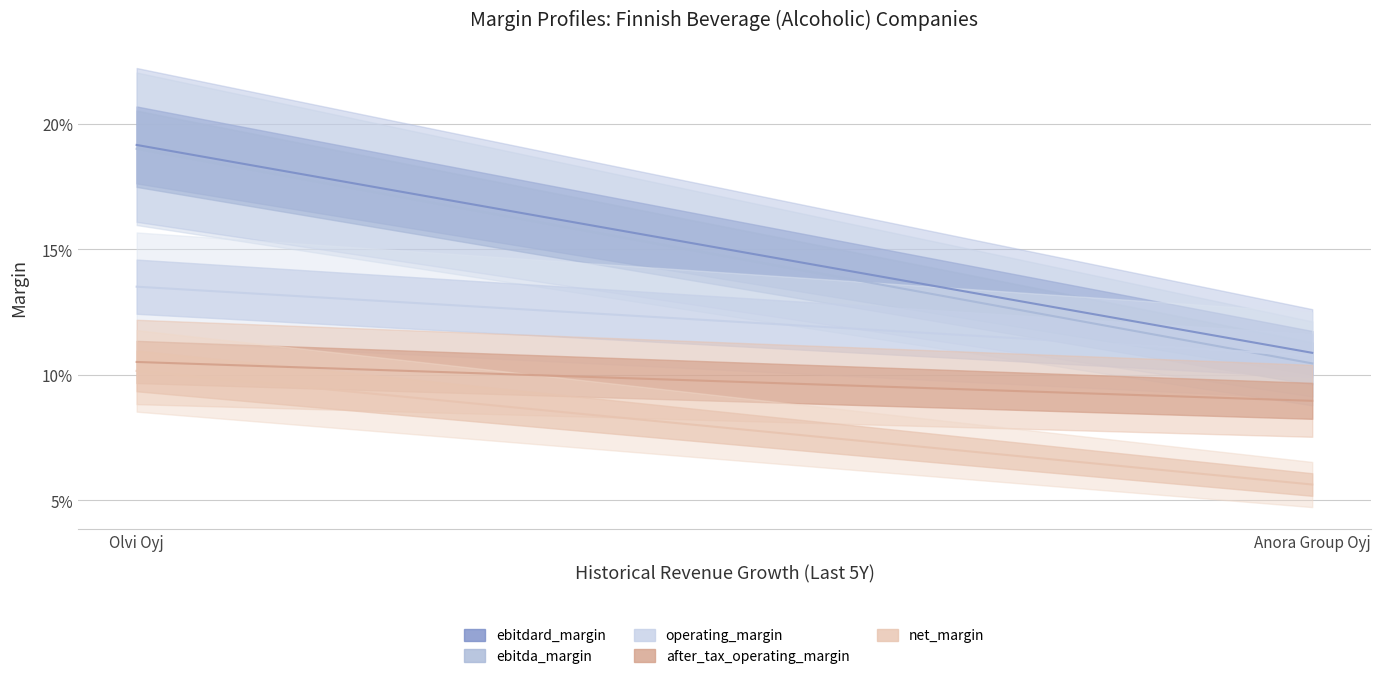

Which series has the largest total across all categories?

ebitdard_margin